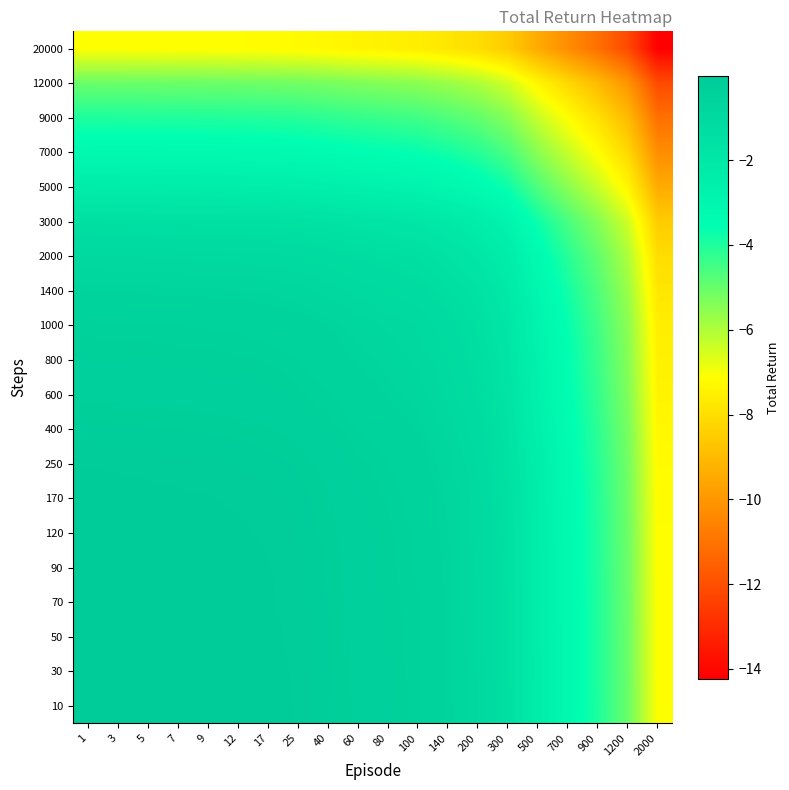

Which has a higher value, 1 or 17?

1